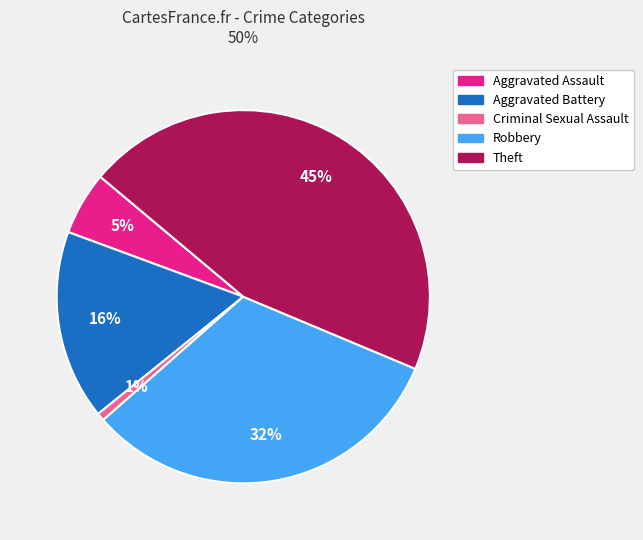

To the nearest percent, what is the average slice percentage?

20%